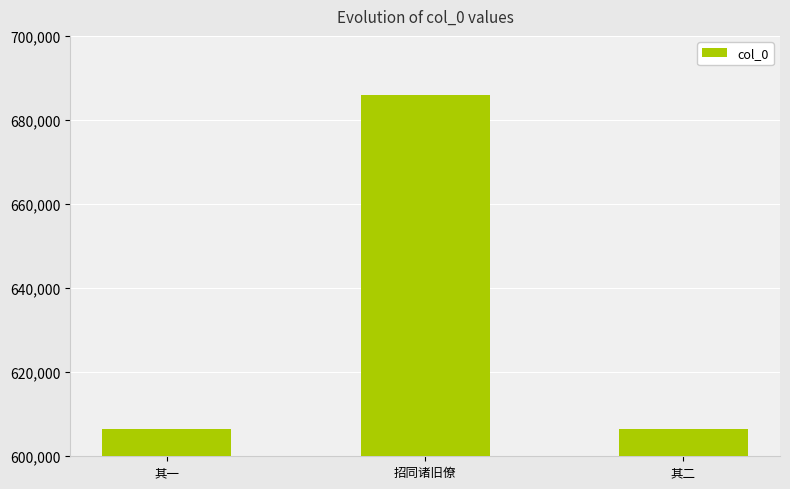

What is the average value?

633004